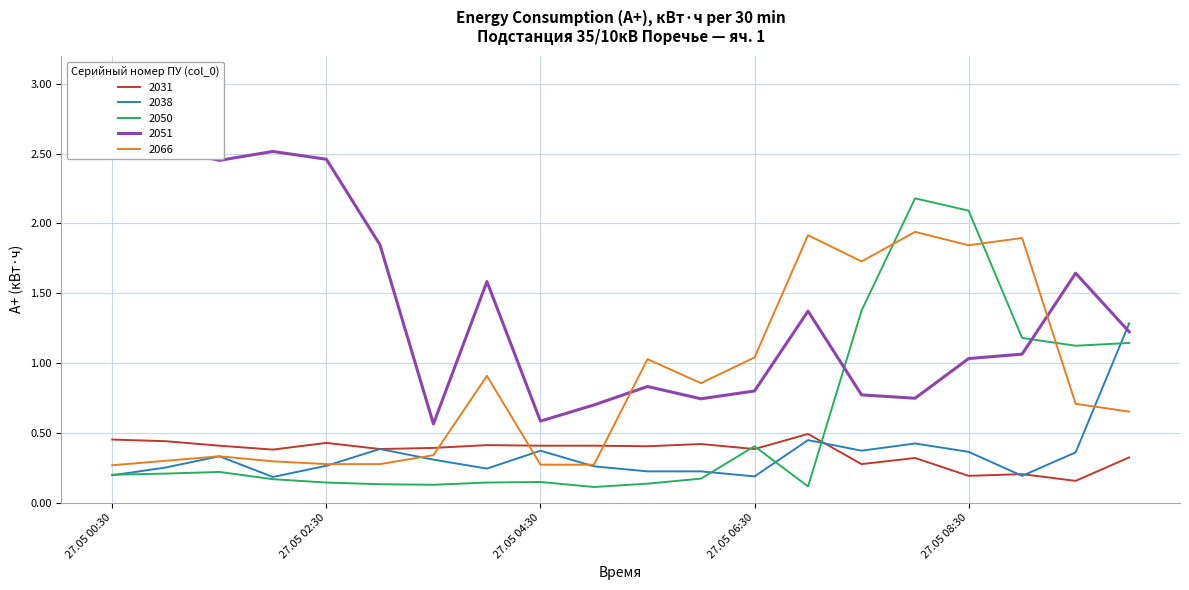

What is the label of the 11th point from the right?

27.05 05:00